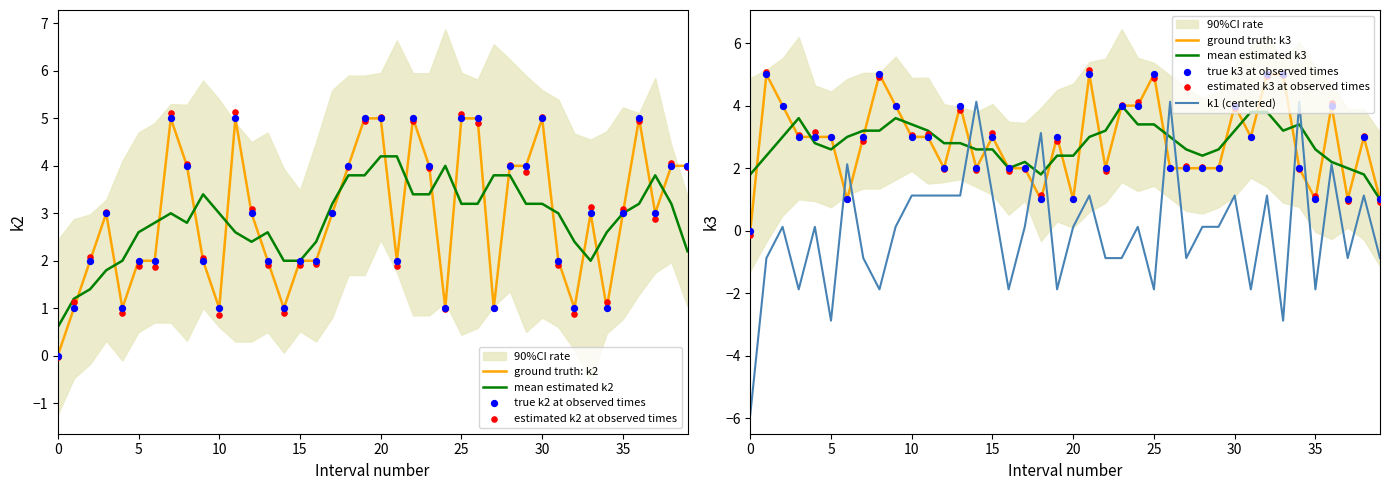

What is the maximum value for mean estimated k3?

4.0